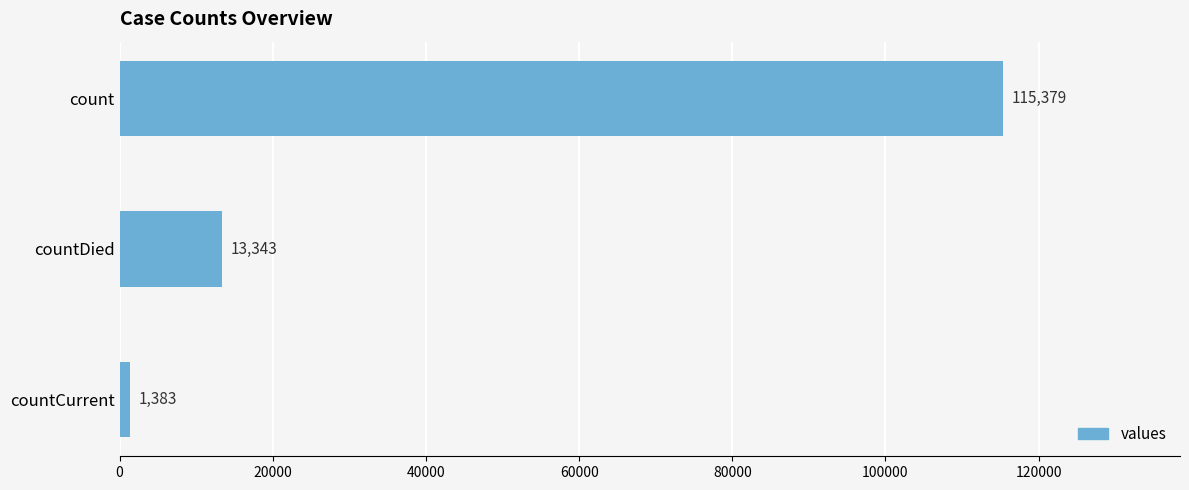

What is the maximum value shown in the chart?

115379